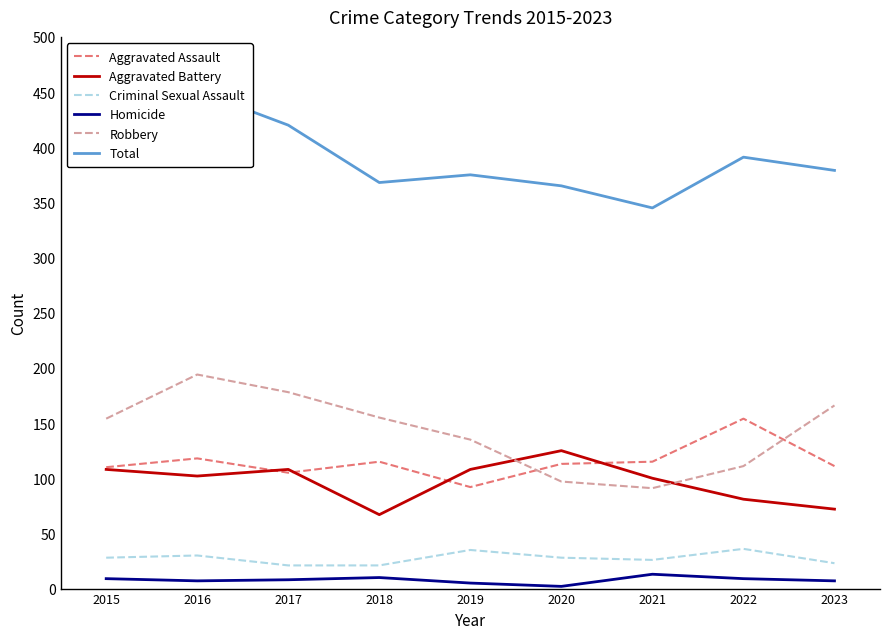

What is the average value of the Homicide series?

8